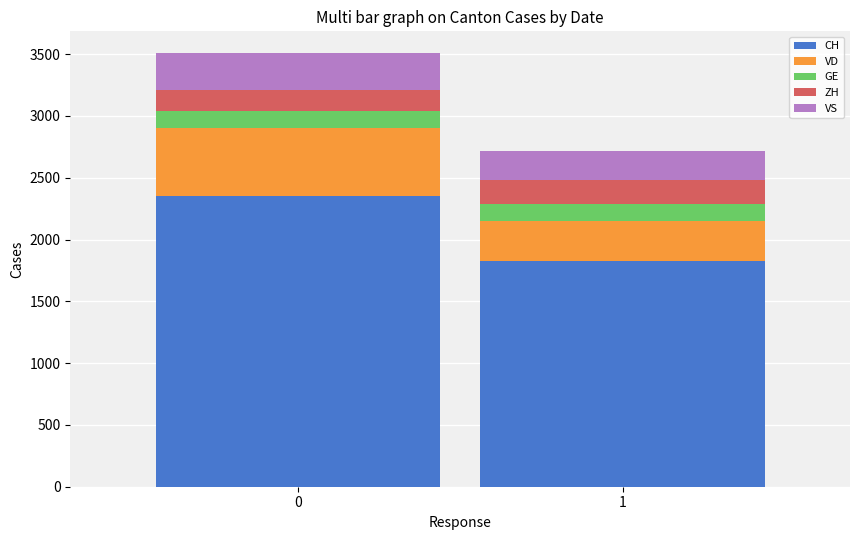

Reading left to right, what are the values for CH?

0=2356	1=1823